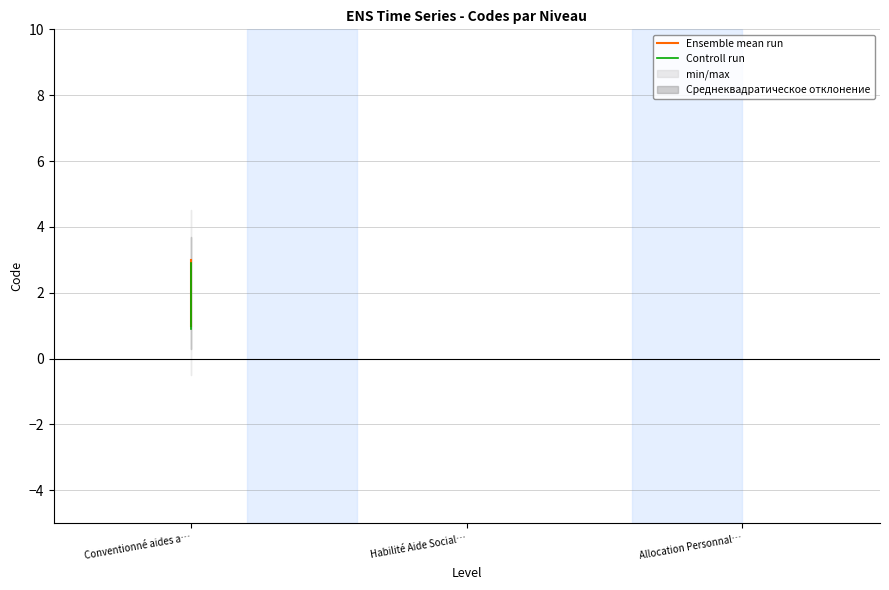

Is the value of Controll run at Conventionné aides a… greater than the value of Ensemble mean run at Conventionné aides a…?

No